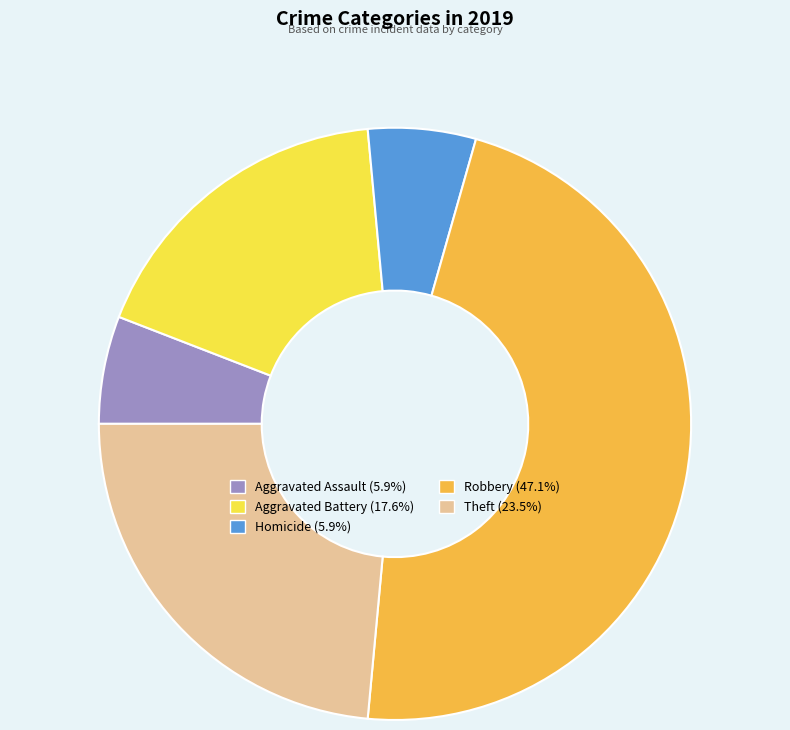

Does any single category account for the majority?

No